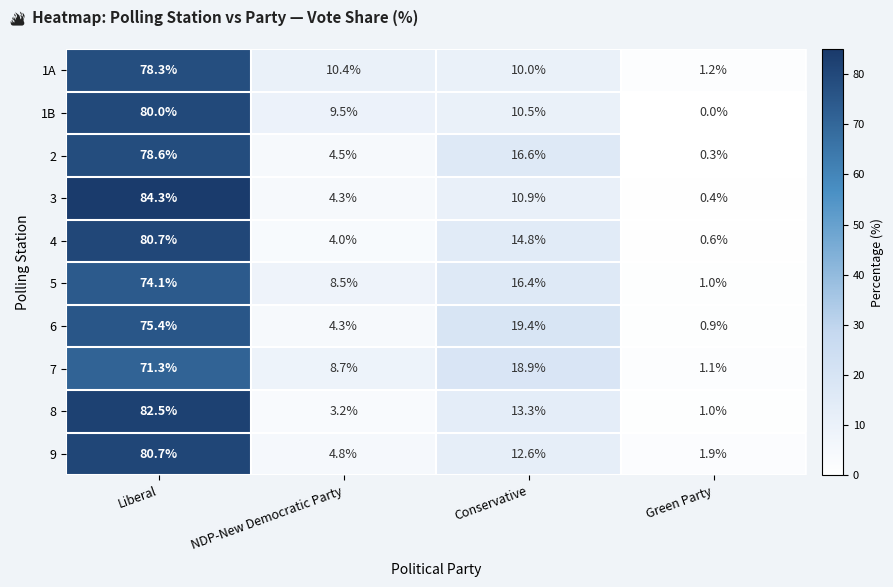

What is the sum of all 7 values?

100.0